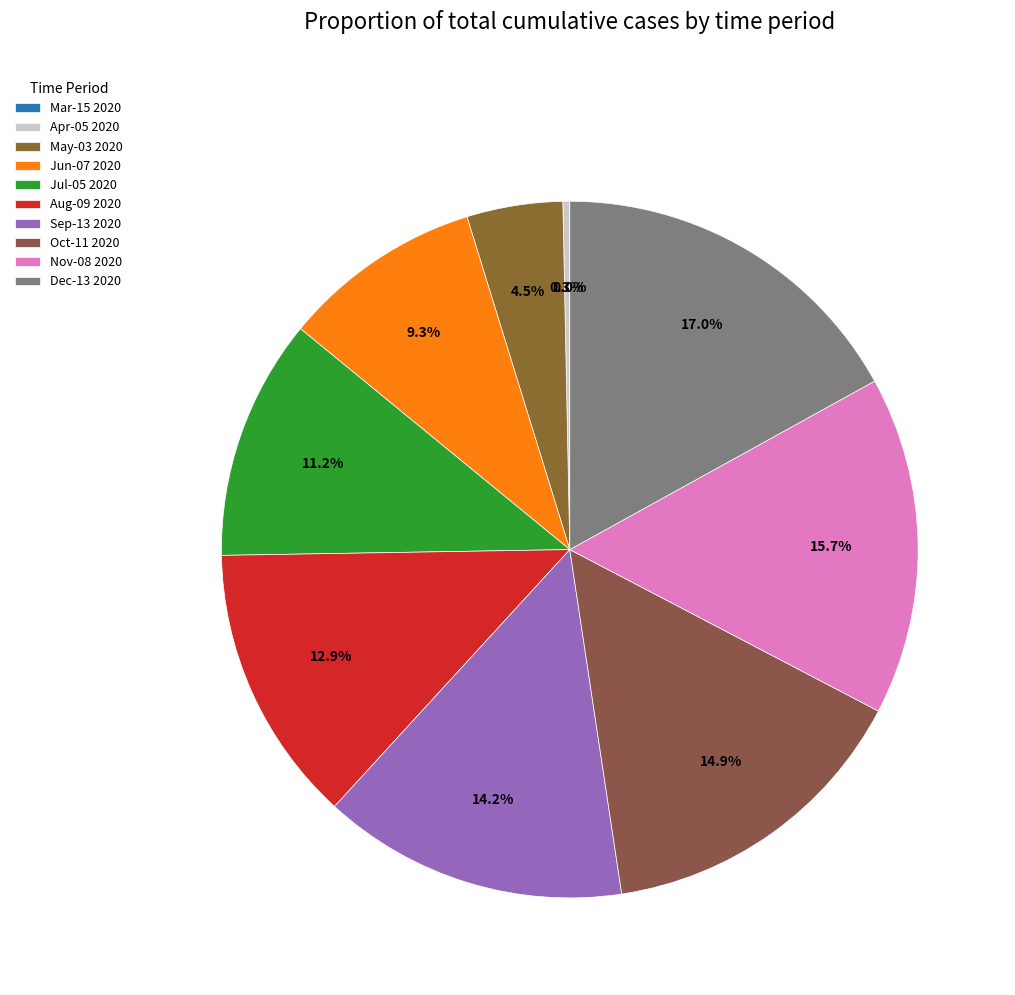

What is the largest slice in the pie chart?

Dec-13 2020